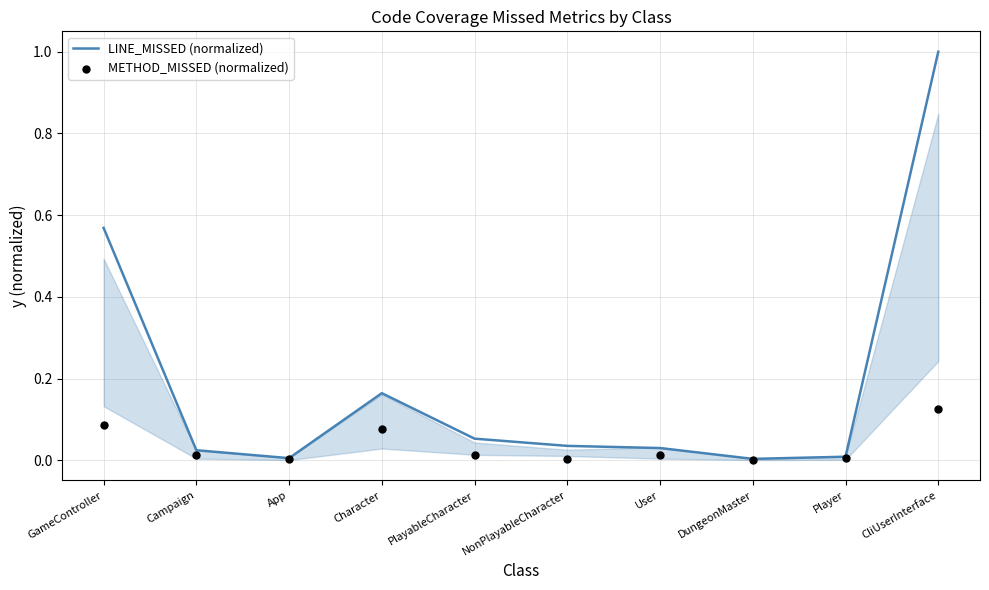

Which series contains the highest Y value?

LINE_MISSED (normalized)